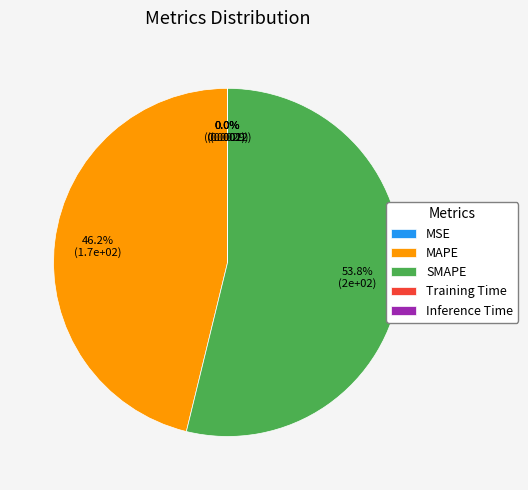

Which category has the biggest portion of the pie?

SMAPE